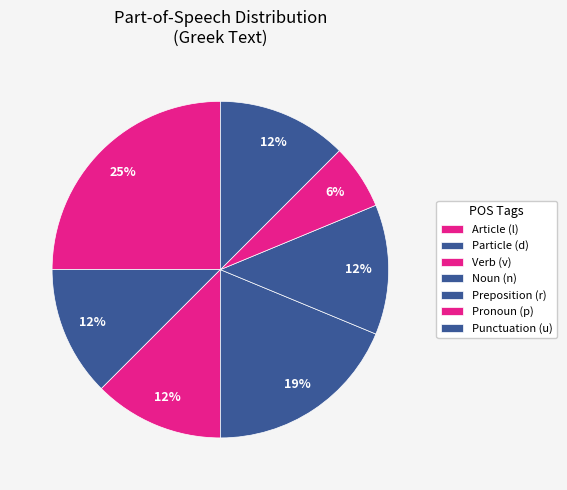

Count the number of slices in the pie.

7